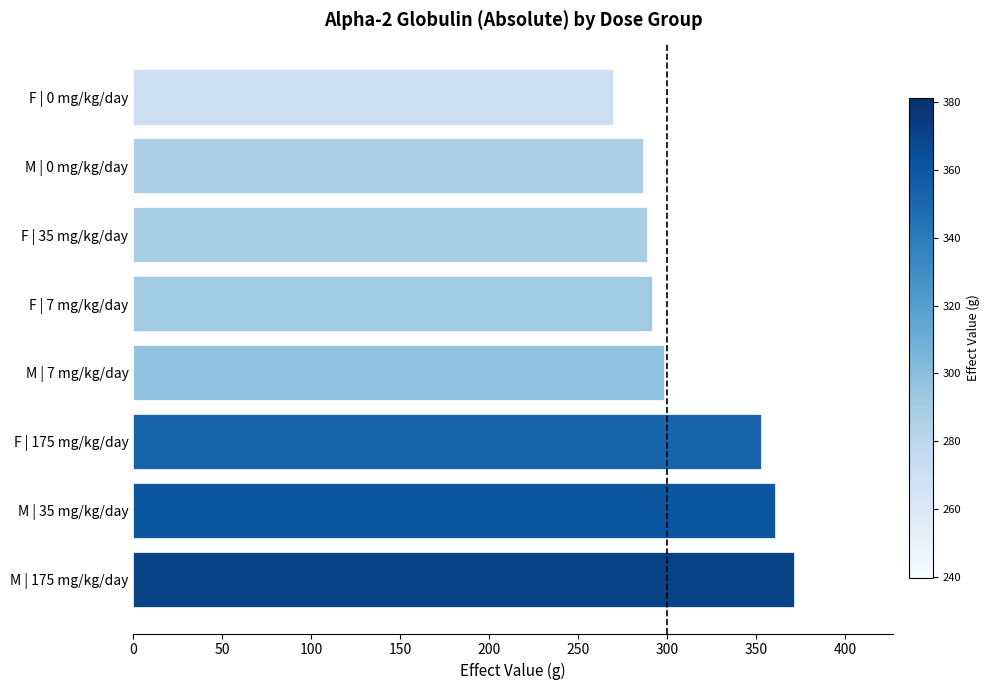

What is the ratio of the value at F | 35 mg/kg/day to the value at M | 7 mg/kg/day?

1.0